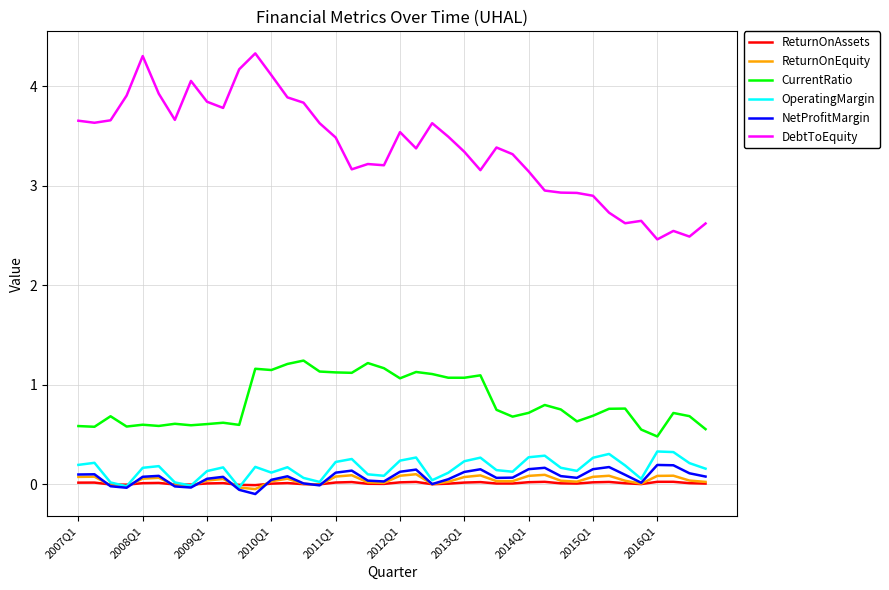

Does the chart have visible grid lines?

Yes